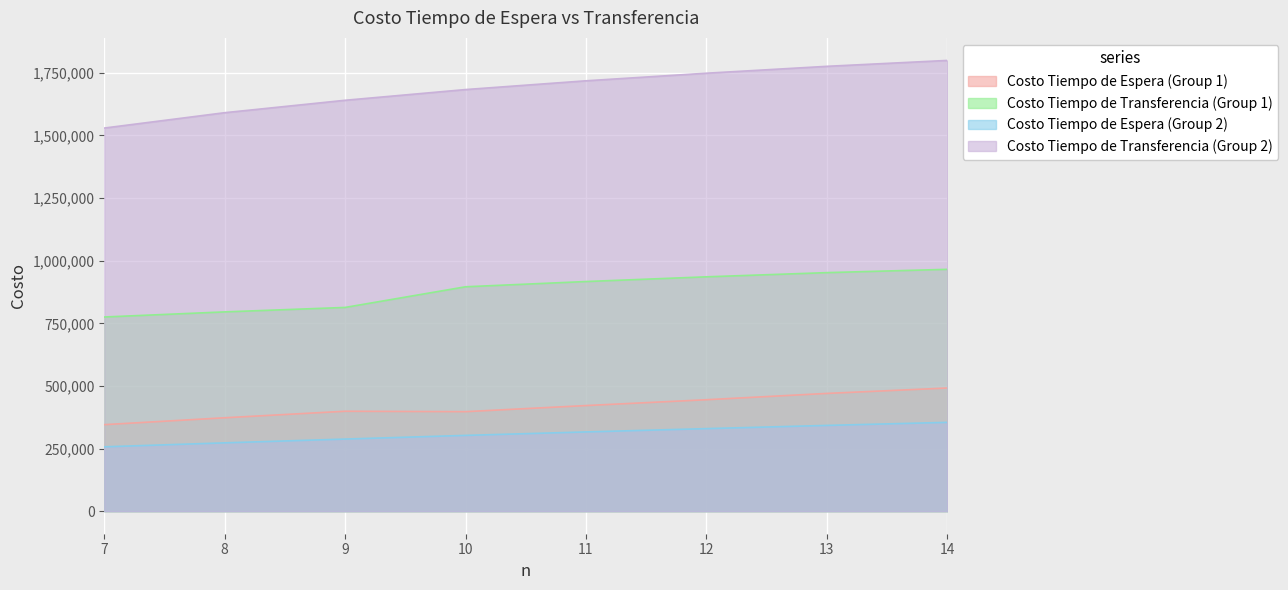

Rank the series at 7 from highest to lowest value.

Costo Tiempo de Transferencia (Group 2), Costo Tiempo de Transferencia (Group 1), Costo Tiempo de Espera (Group 1), Costo Tiempo de Espera (Group 2)